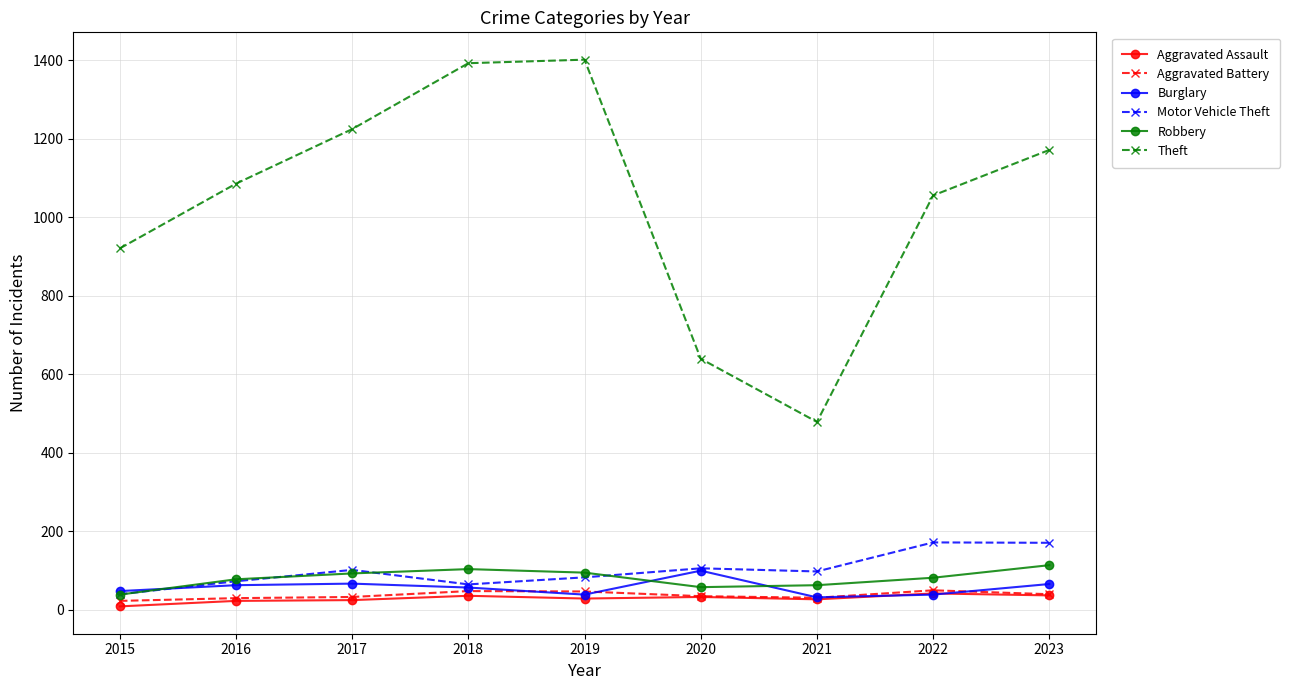

What is the greatest value displayed?

1402